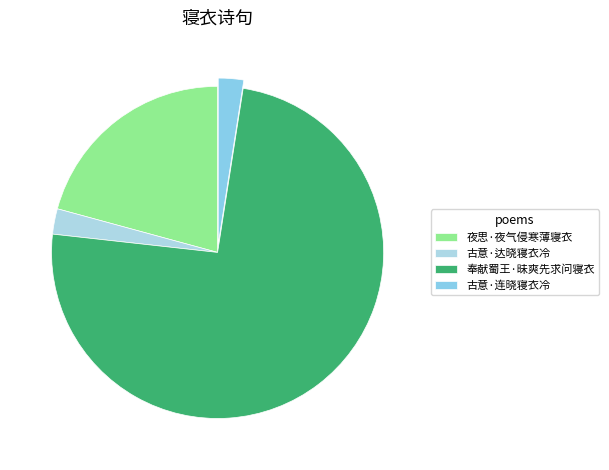

To the nearest percent, what is the difference between the largest and smallest slice percentages?

72%